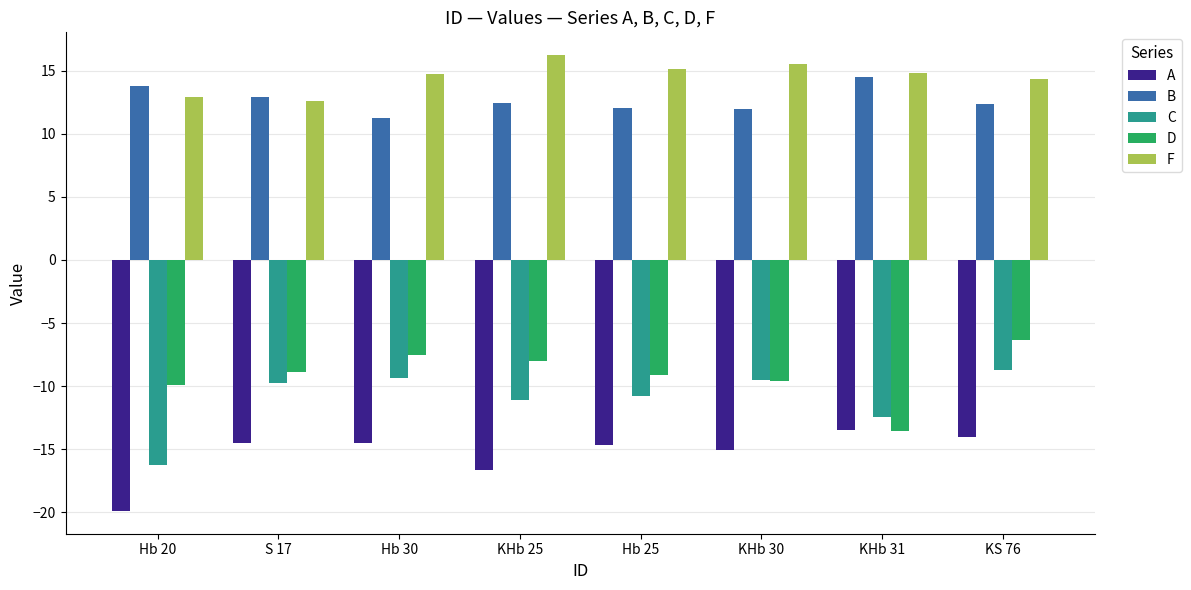

What is the sum of the D values at Hb 20 and Hb 25?

-19.0